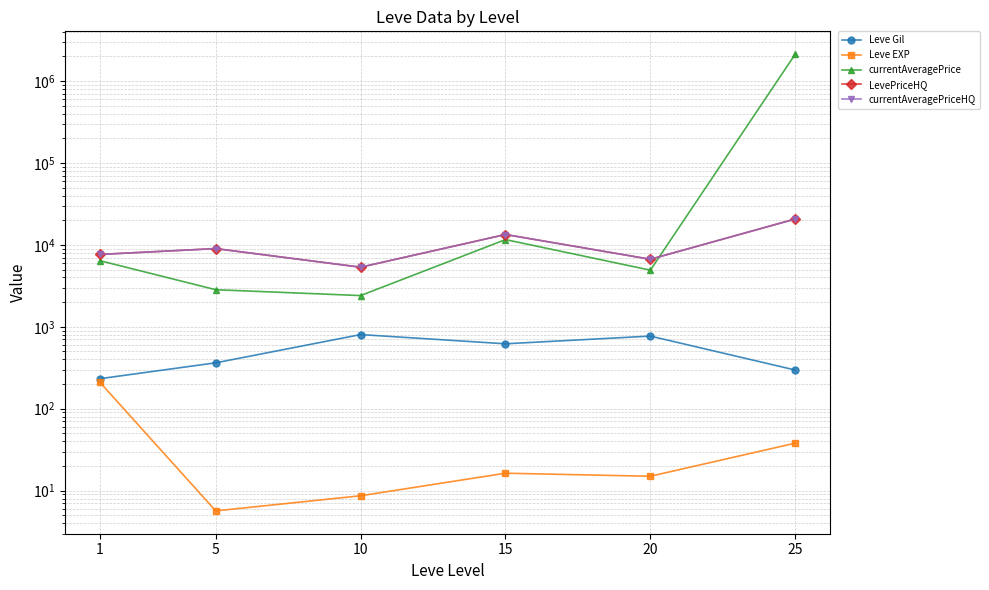

Between 1 and 5, which is larger?

5